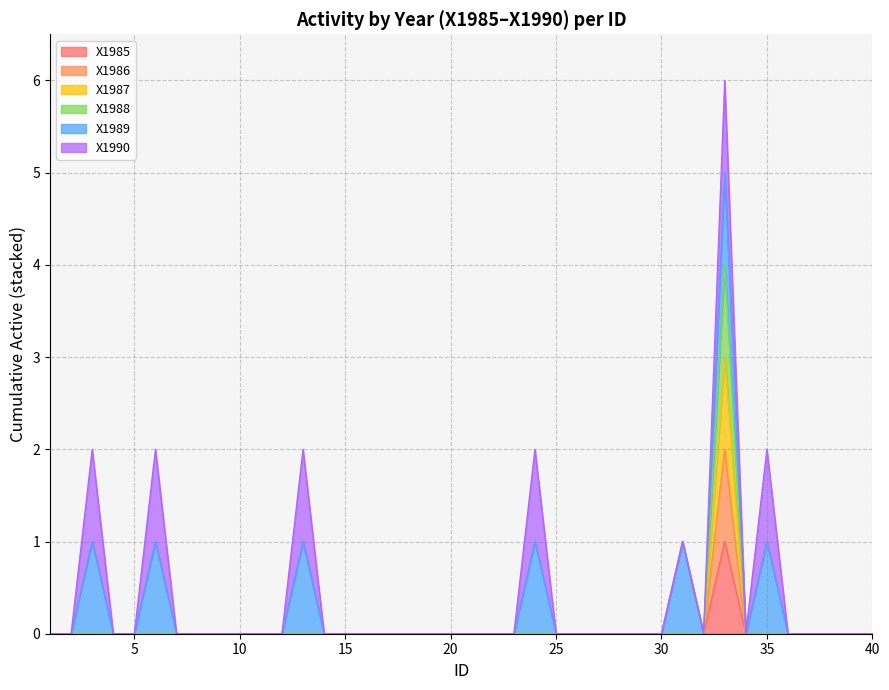

Does the chart display data point markers on the line(s)?

No